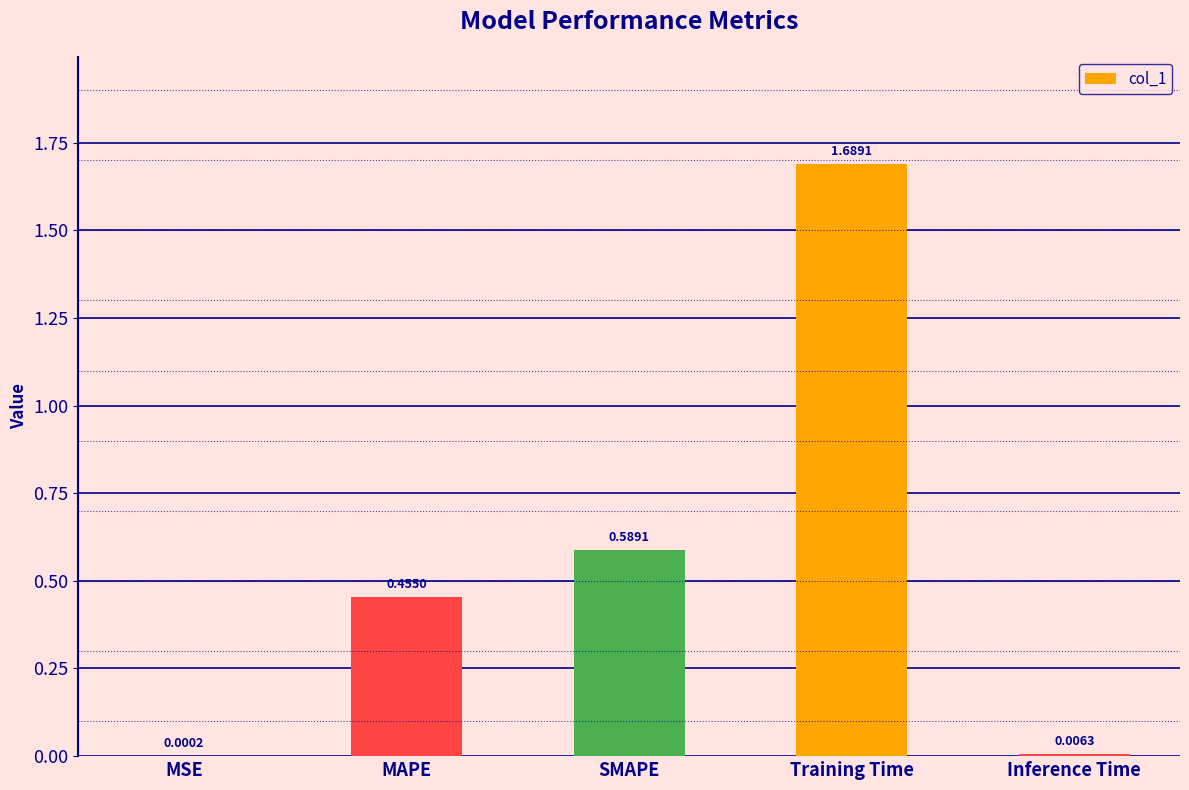

Between SMAPE and Inference Time, which is larger?

SMAPE